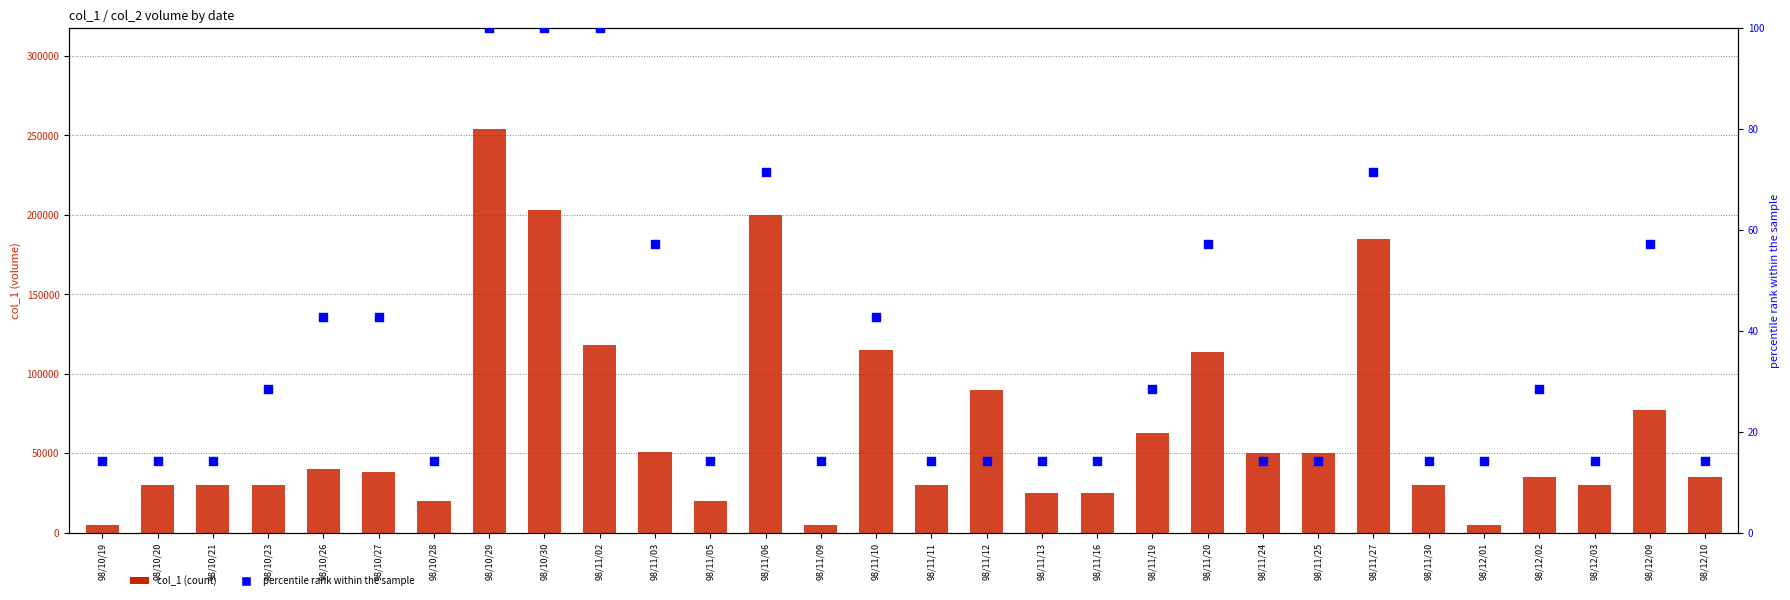

At which category is the sum across all series the highest?

98/10/29